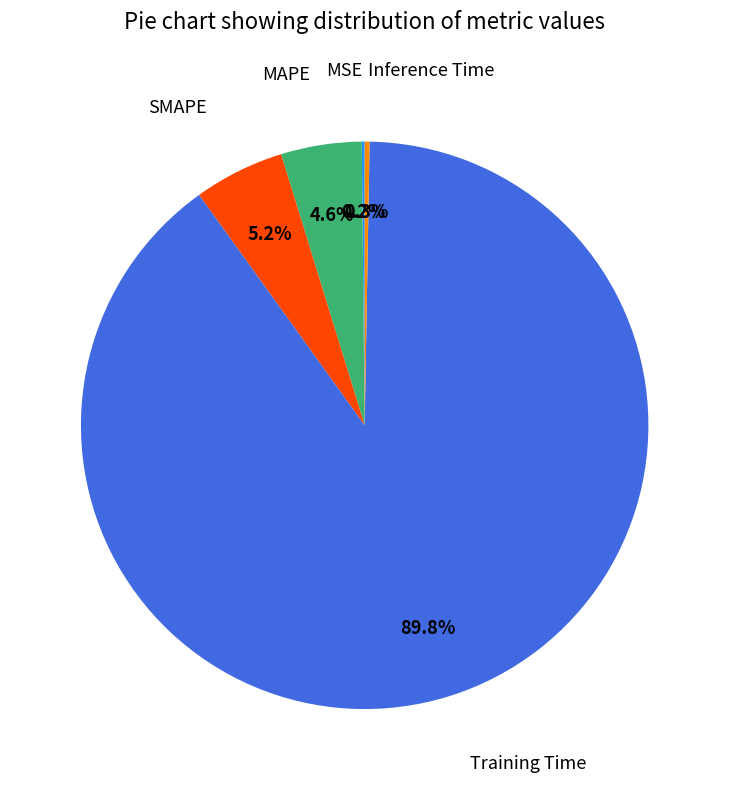

Is there any slice that represents more than half of the pie?

Yes